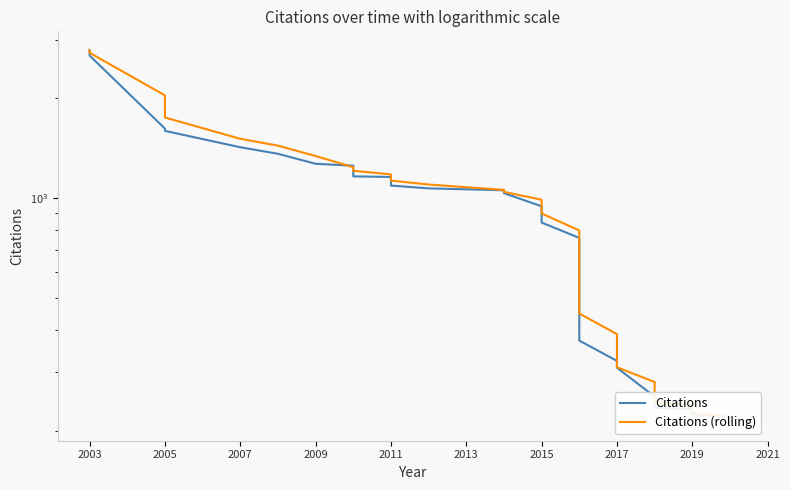

How many data points in Citations are less than 845?

17